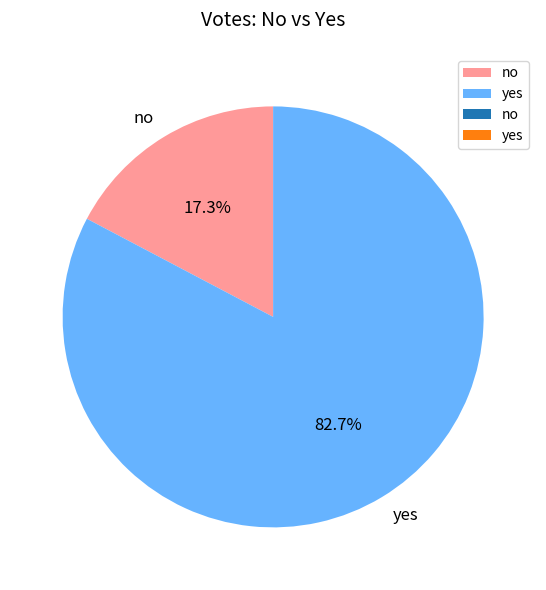

The no slice represents 17% of the pie. True or false?

True